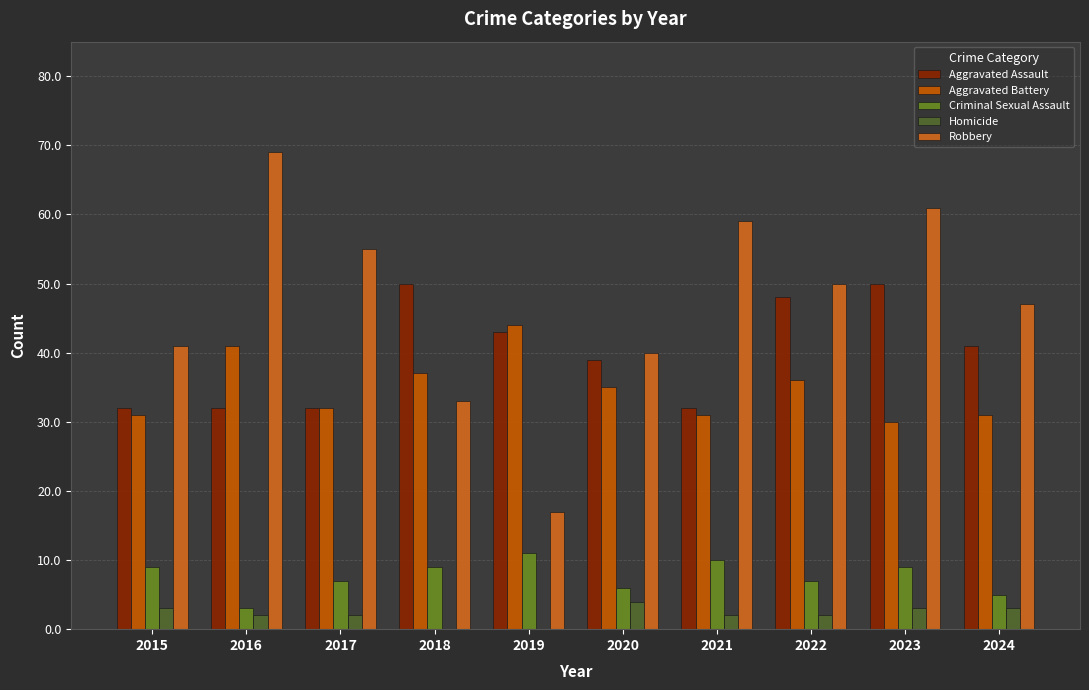

Where does the Aggravated Battery series first go above 35?

2016